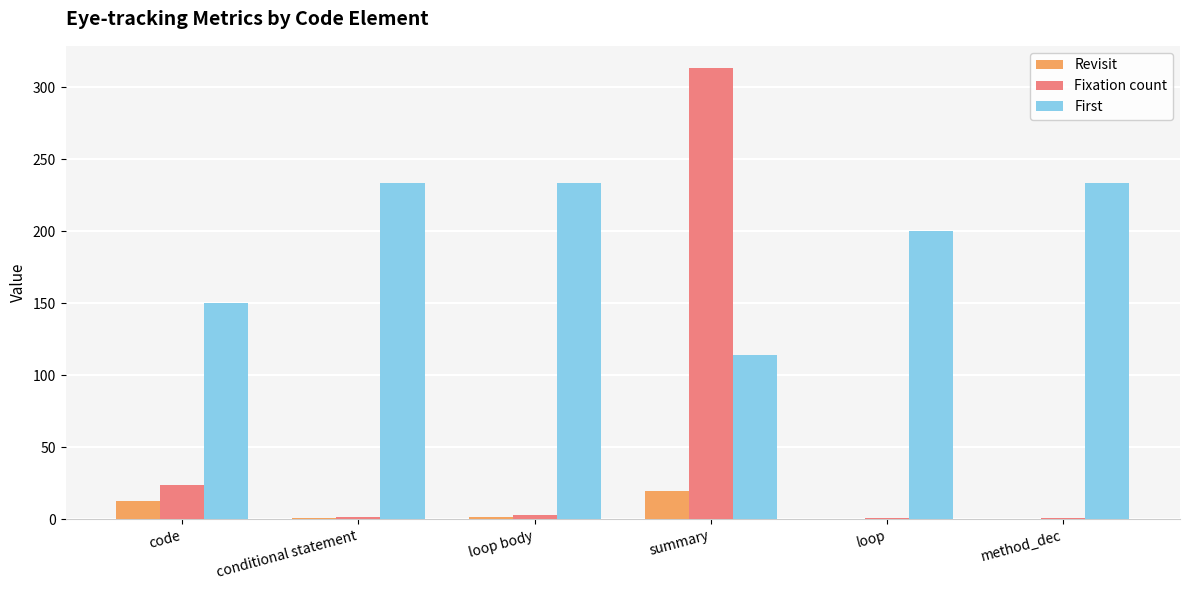

How many groups of bars are there?

6